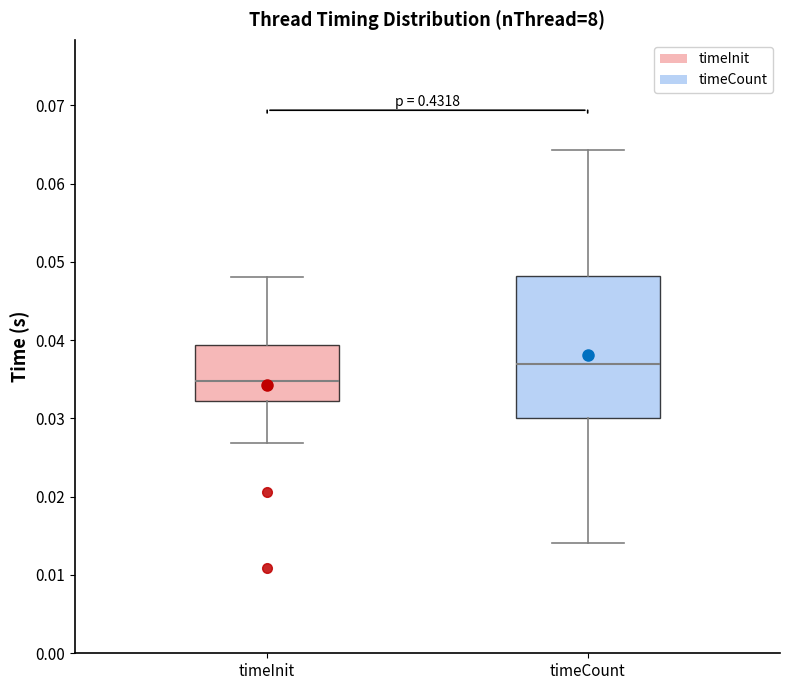

Where does the median line of the box for timeInit sit on the y-axis? The values are not printed on the chart, so give them approximately, as read against the axis.

0.035